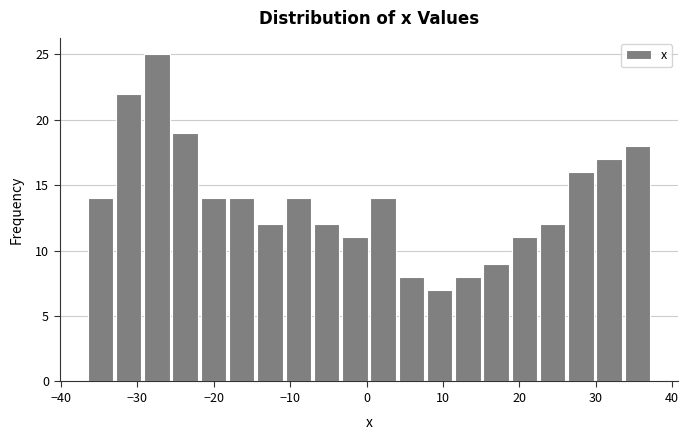

Read against the x-axis, roughly where is the centre of the tallest bar?

-27